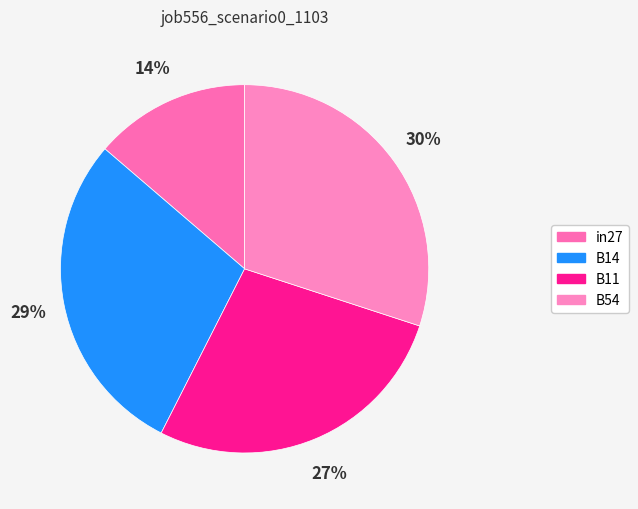

How many segments does this pie chart have?

4